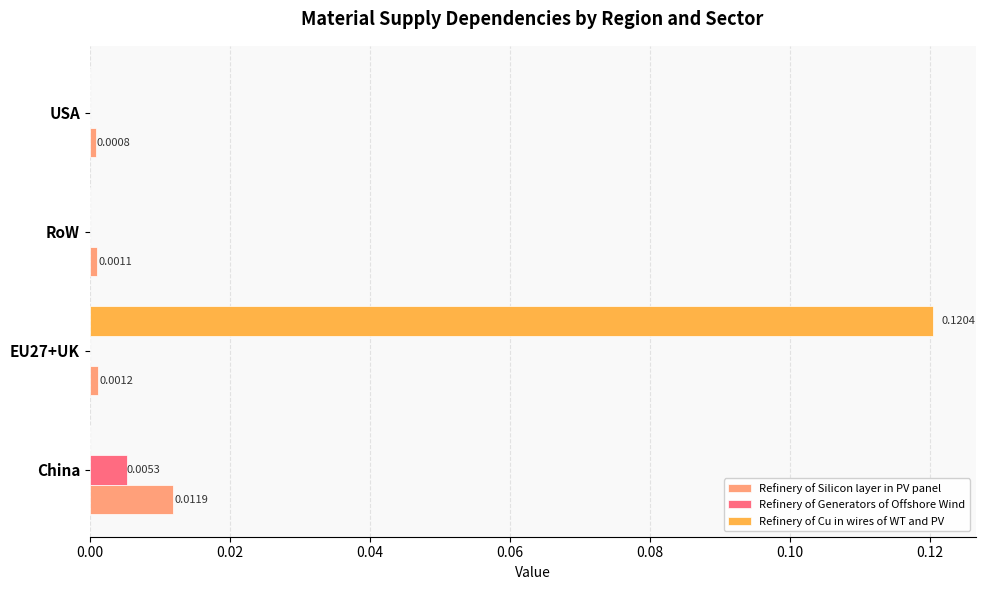

At which label does Refinery of Generators of Offshore Wind reach its peak?

China